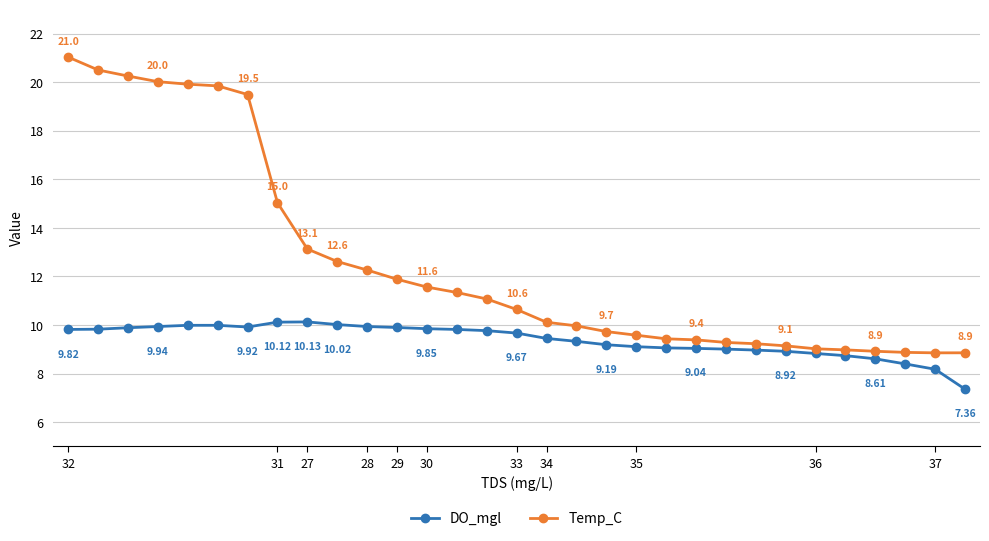

Rank the series by their average value, from lowest to highest.

DO_mgl, Temp_C